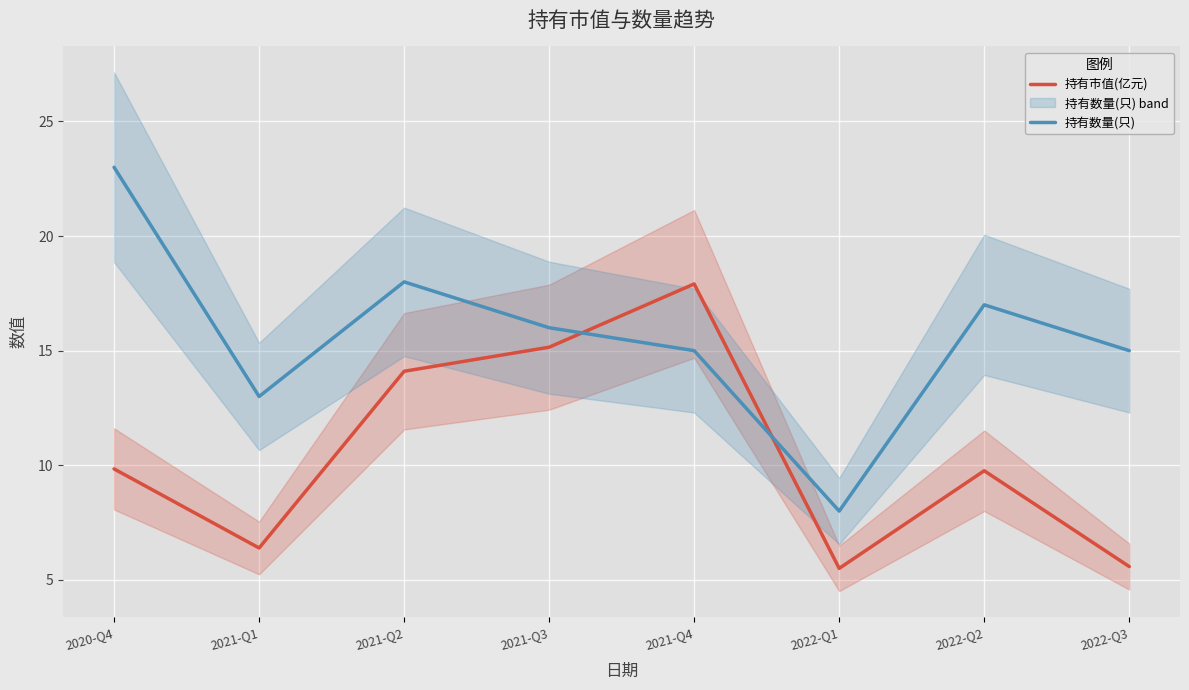

What is the maximum value for 持有市值(亿元)?

17.9